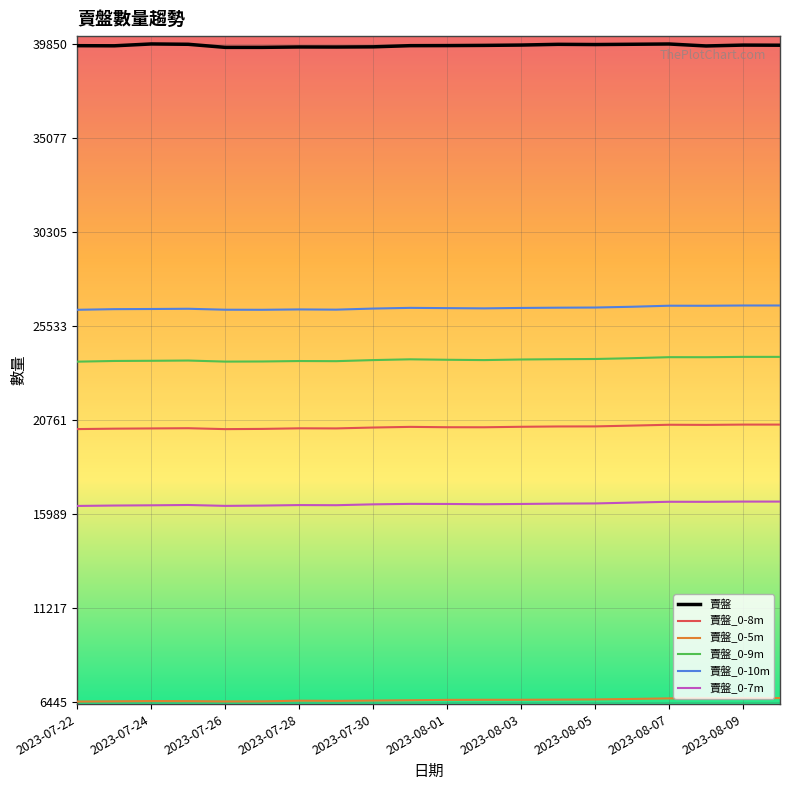

True or false: 賣盤_0-10m and 賣盤_0-8m cross at least once.

False